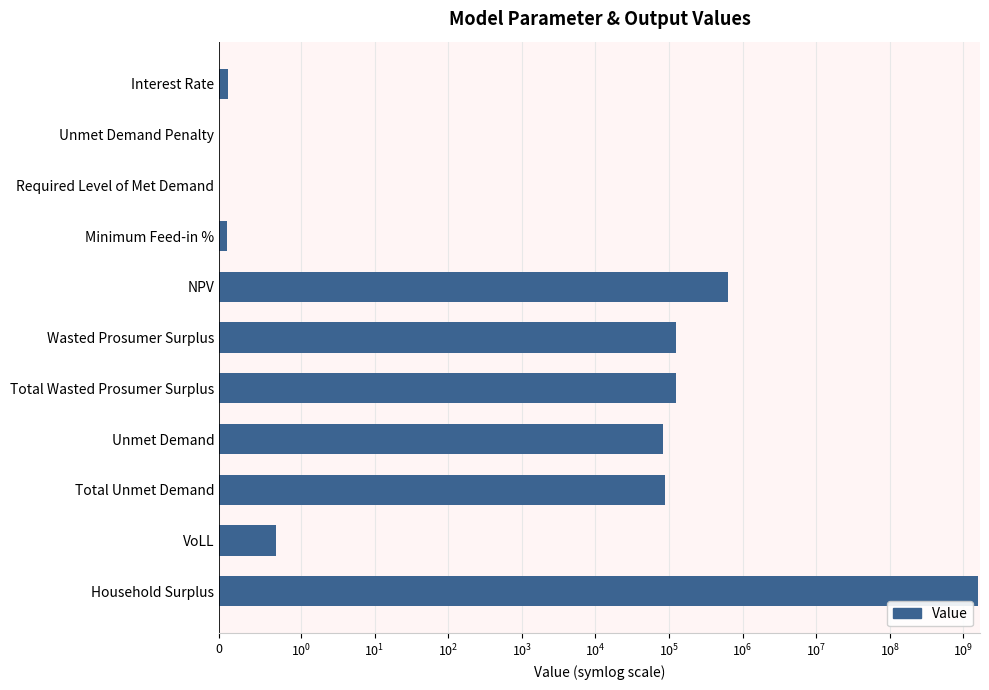

How many distinct data groups are displayed?

1